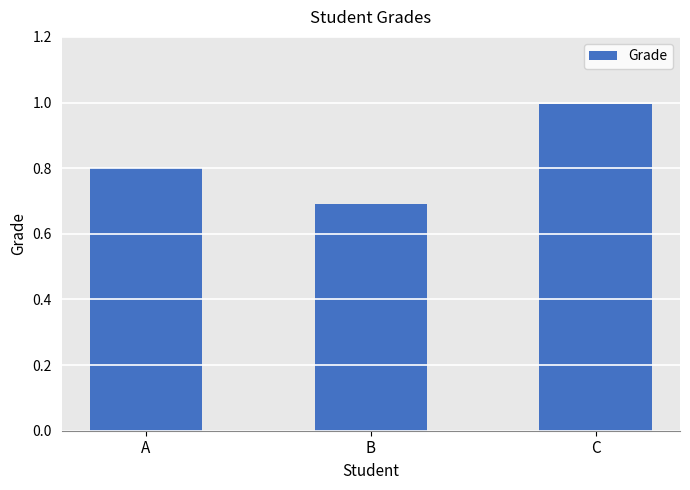

Rank the categories by value from lowest to highest.

B, A, C